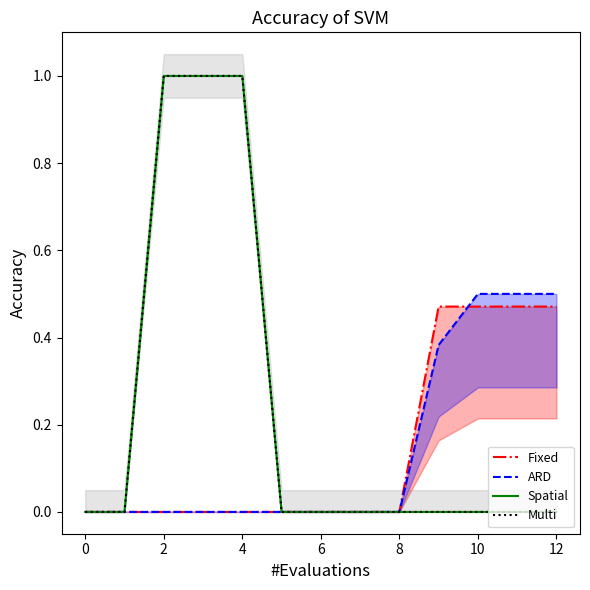

True or false: Spatial and Multi cross at least once.

False